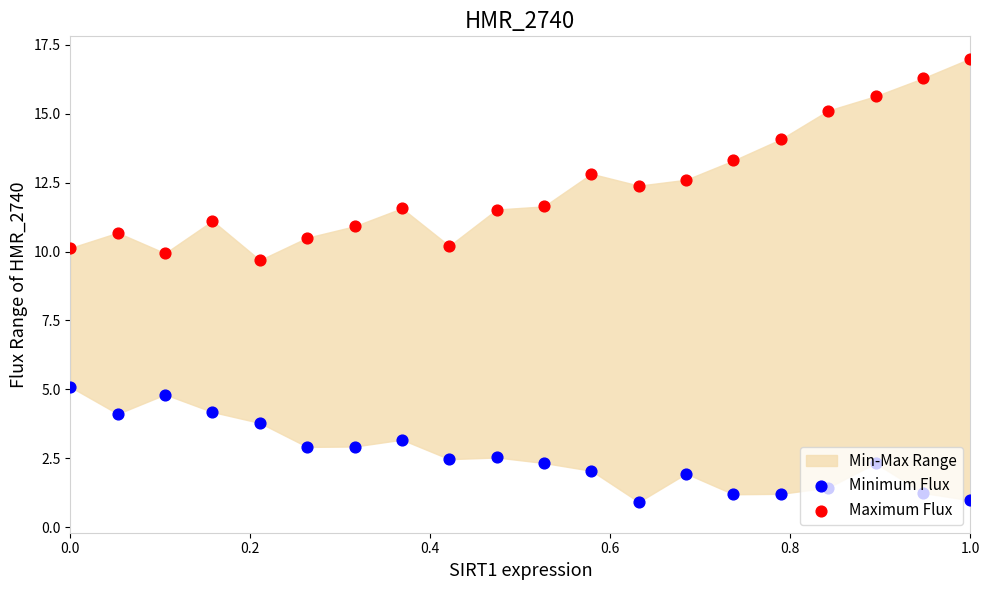

At how many categories does at least one series exceed 14?

5